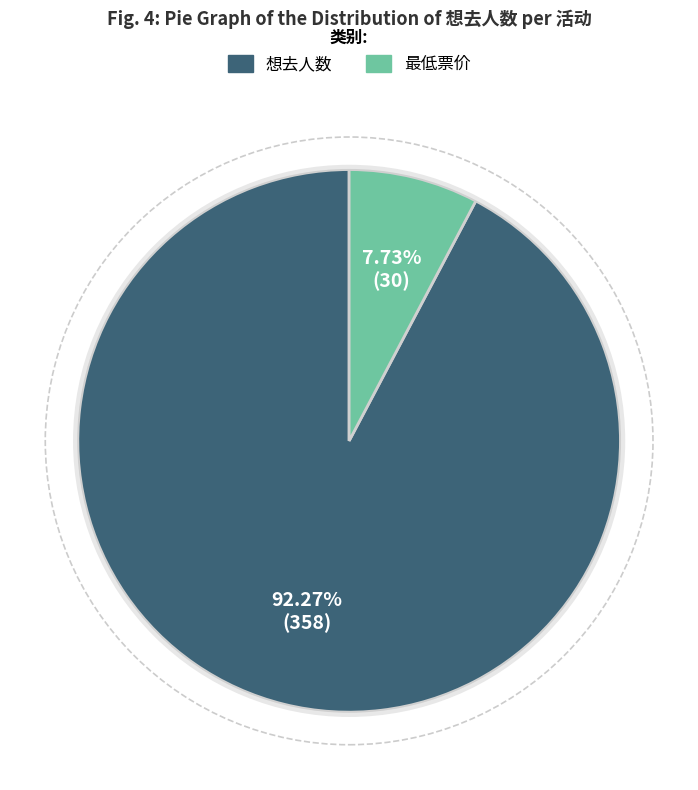

Which category has the biggest portion of the pie?

想去人数